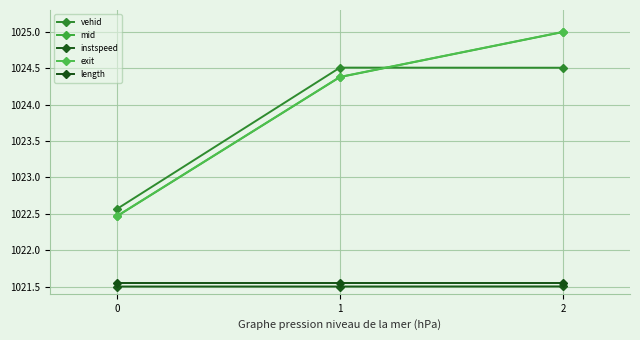

Which label corresponds to the largest value in the chart?

2